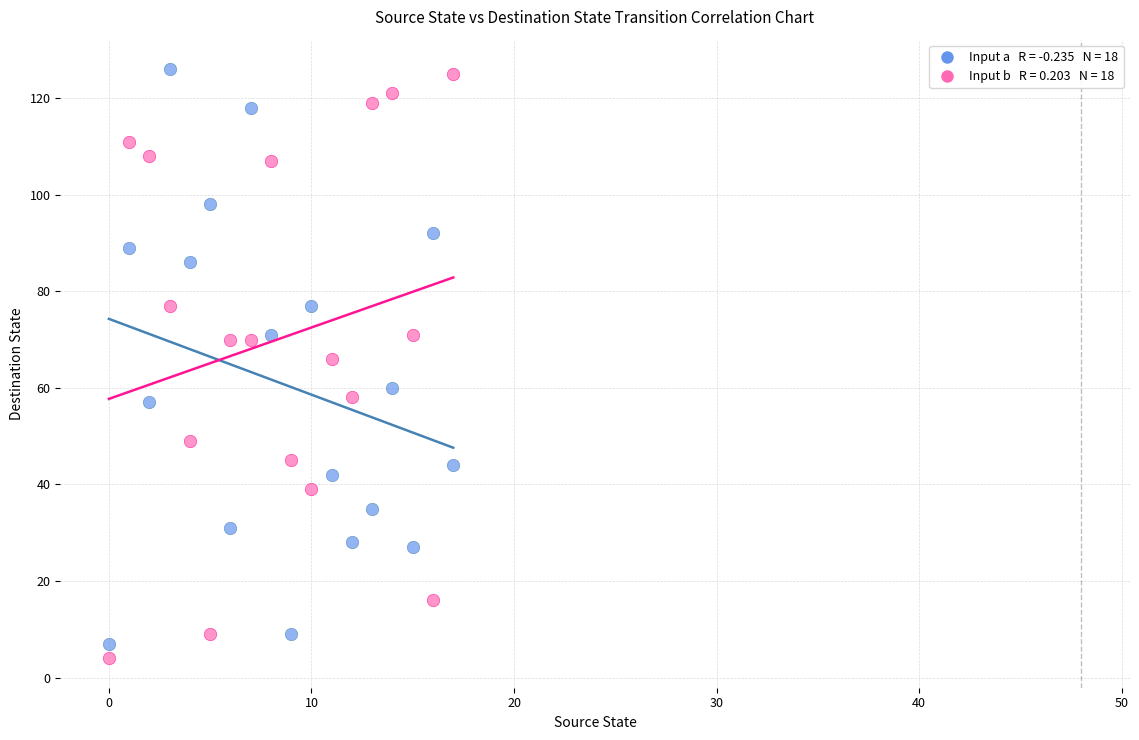

Across all data points, what is the range of Y values (max minus min)?

122